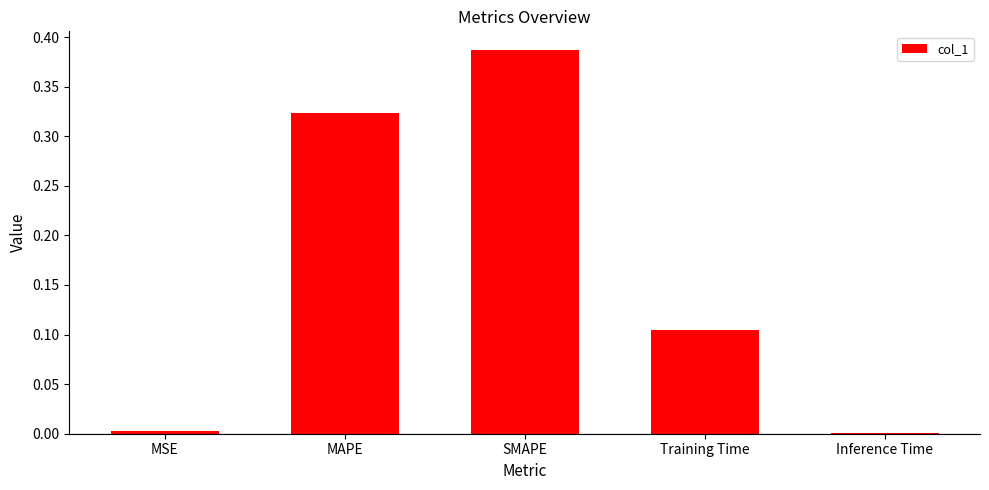

Count the number of data series in this chart.

1